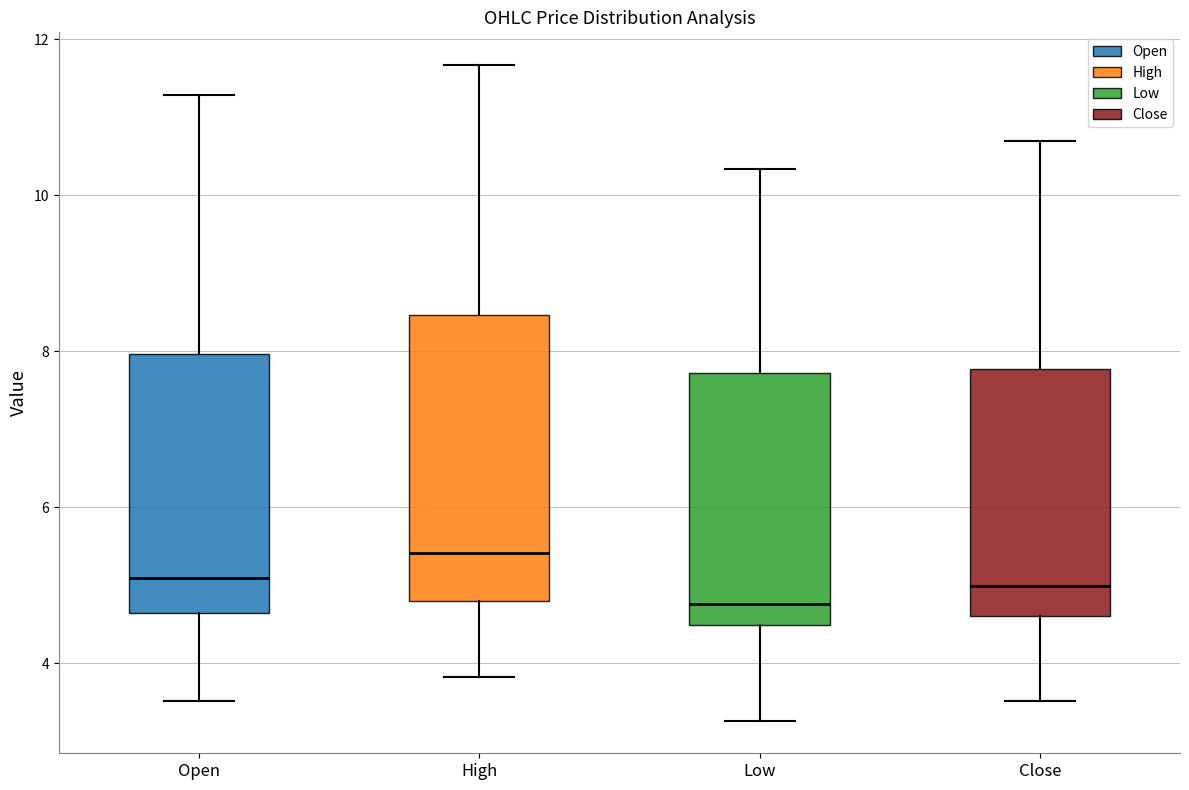

Where does the median line of the box for Low sit on the y-axis? The values are not printed on the chart, so give them approximately, as read against the axis.

4.8